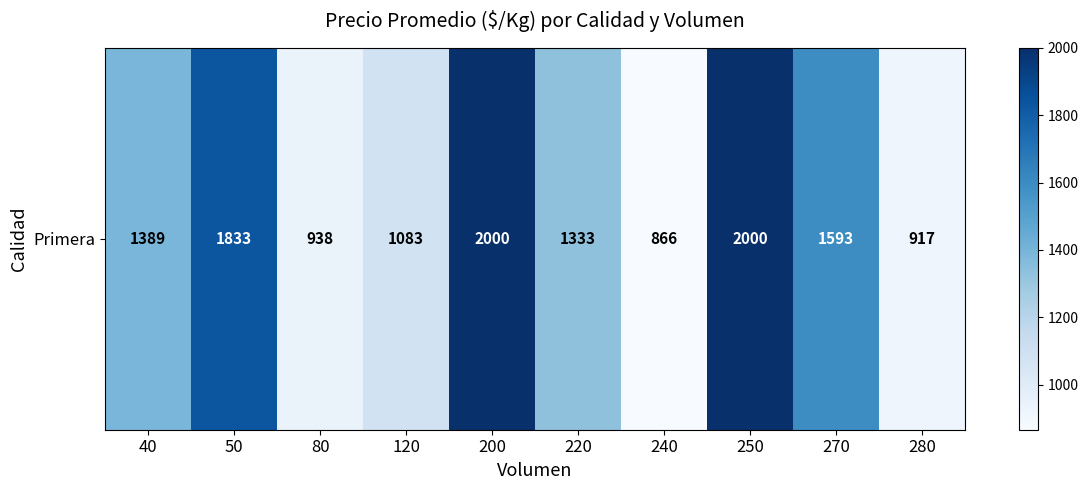

The value at 280 is 194. True or false?

False